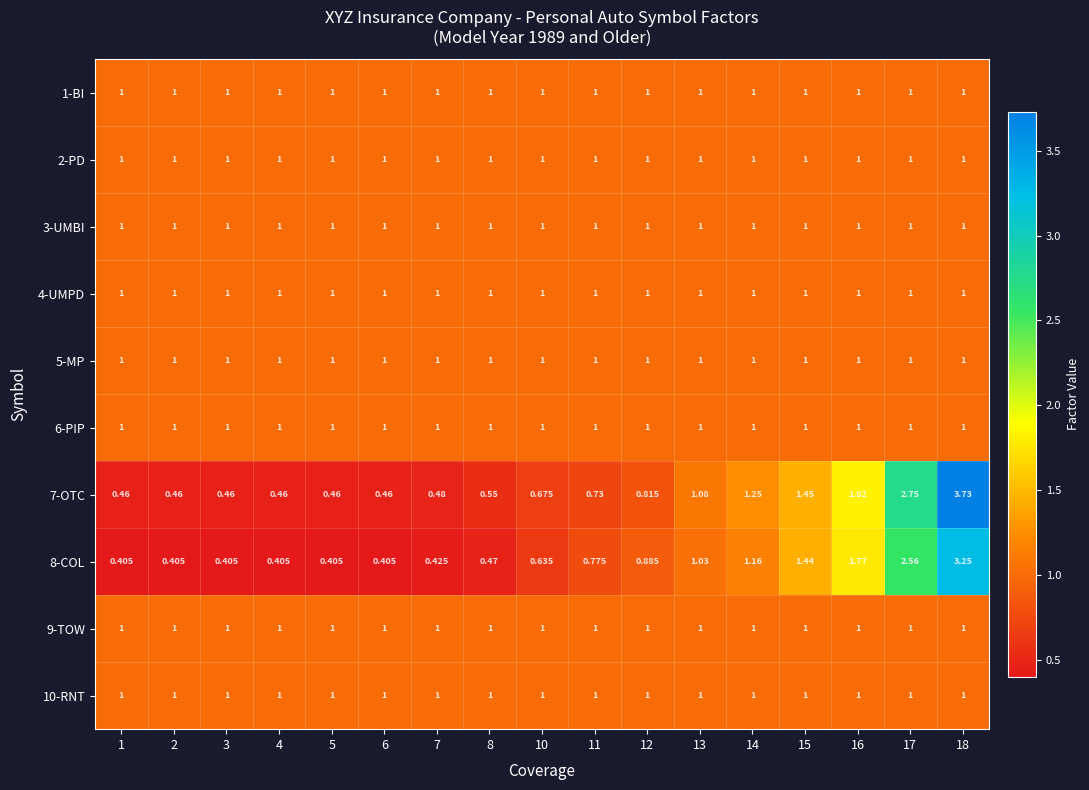

Is the value of 2-PD at 2 greater than the value of 7-OTC at 12?

Yes